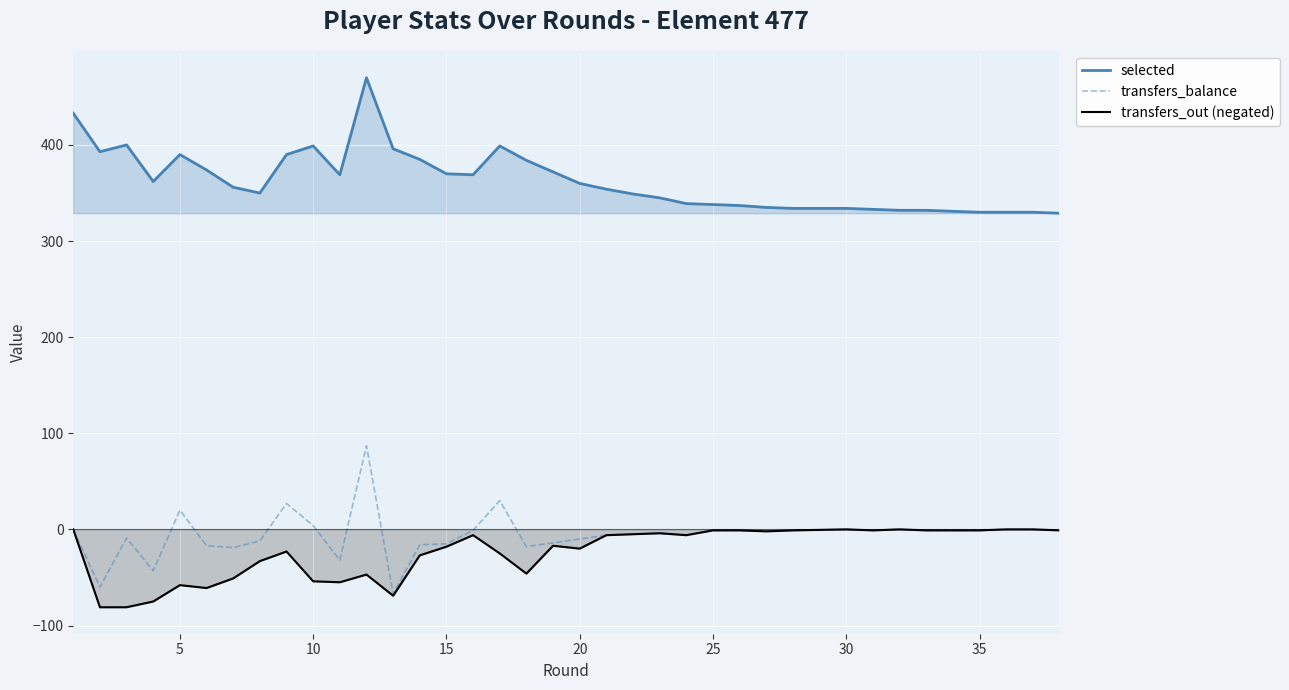

What is the difference between the maximum and minimum values in the transfers_out (negated) series?

81